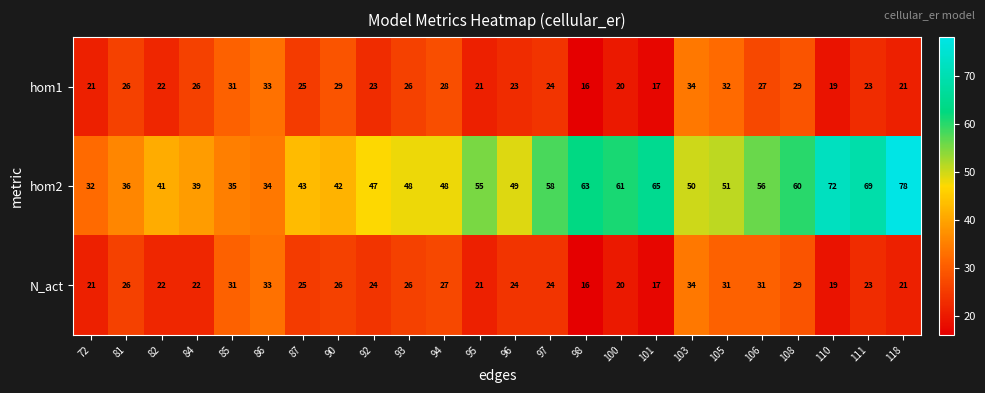

Which series has the largest range (max minus min)?

hom2